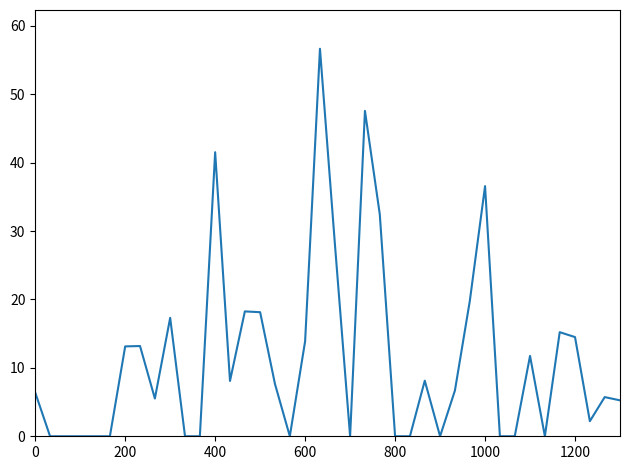

How many lines are shown in the chart?

1